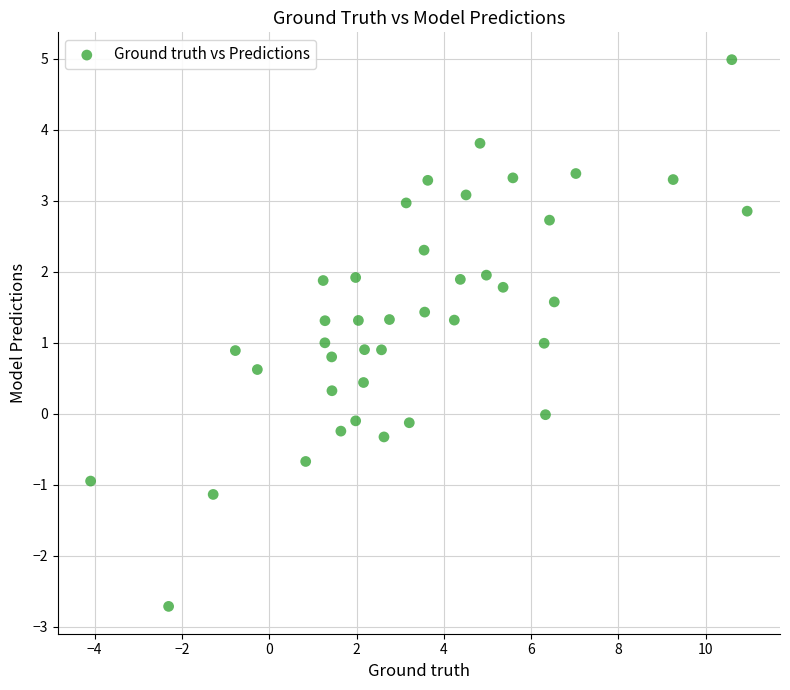

What is the range of Y values (max minus min)?

7.7